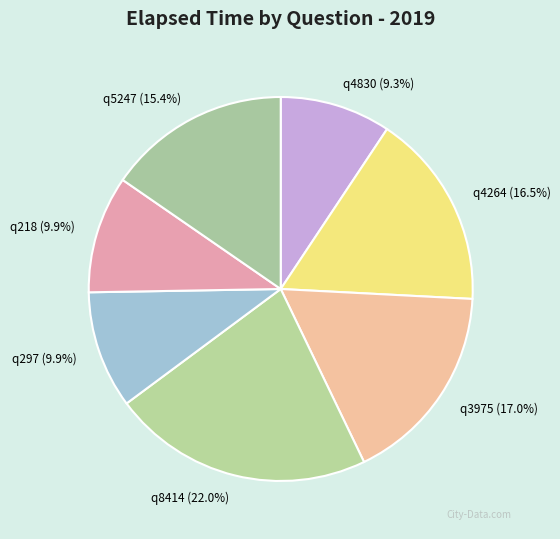

What percentage is the q4830 slice, to the nearest percent?

9%